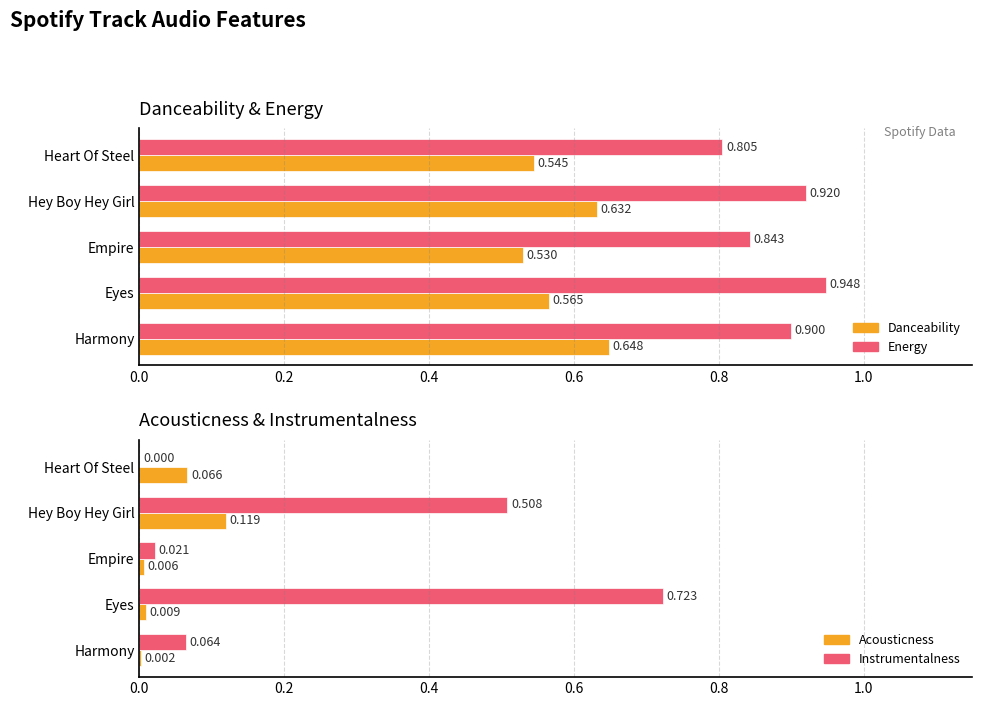

What is the sum of the acousticness values at Heart Of Steel and Empire?

0.1